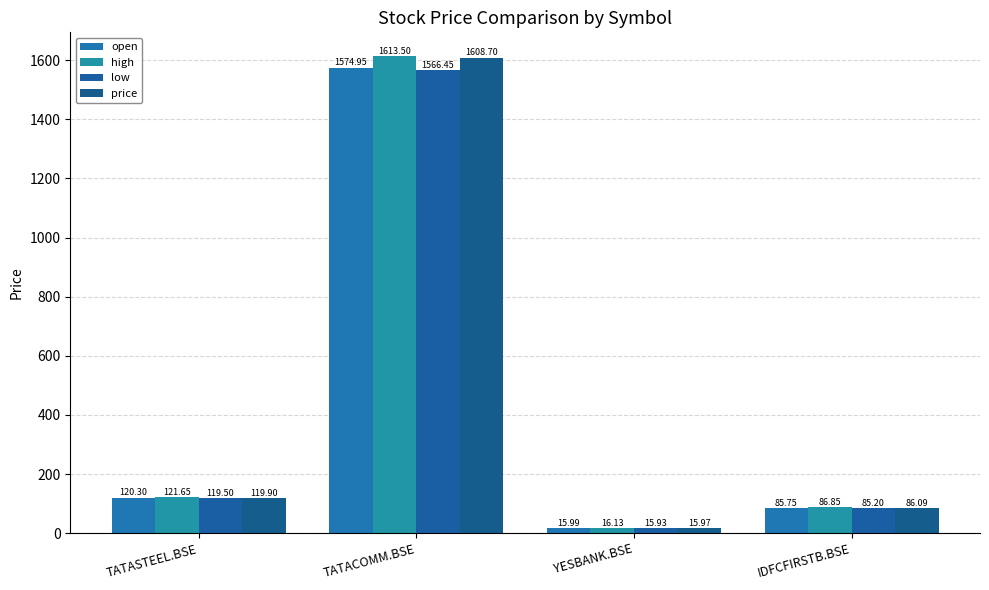

What is the total value across all series at YESBANK.BSE?

64.0